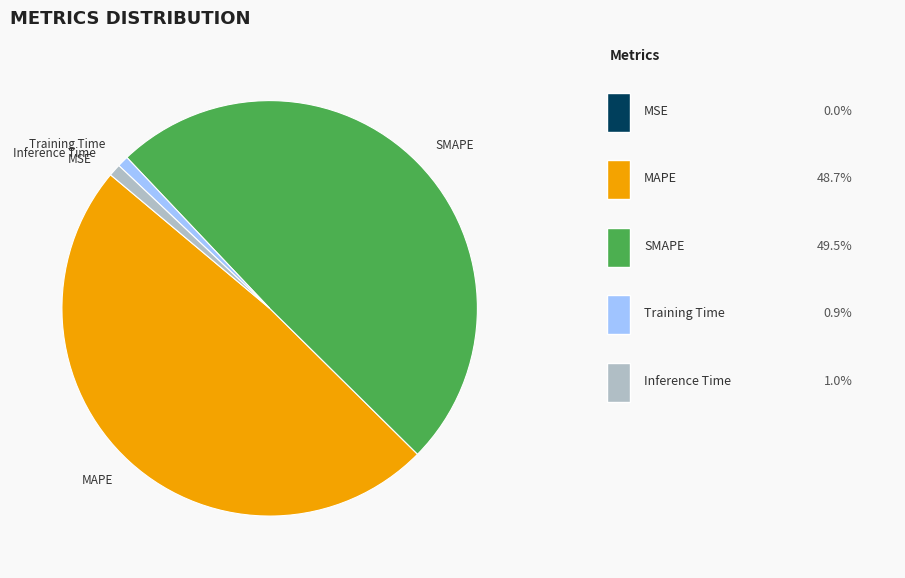

Which category has the biggest portion of the pie?

SMAPE